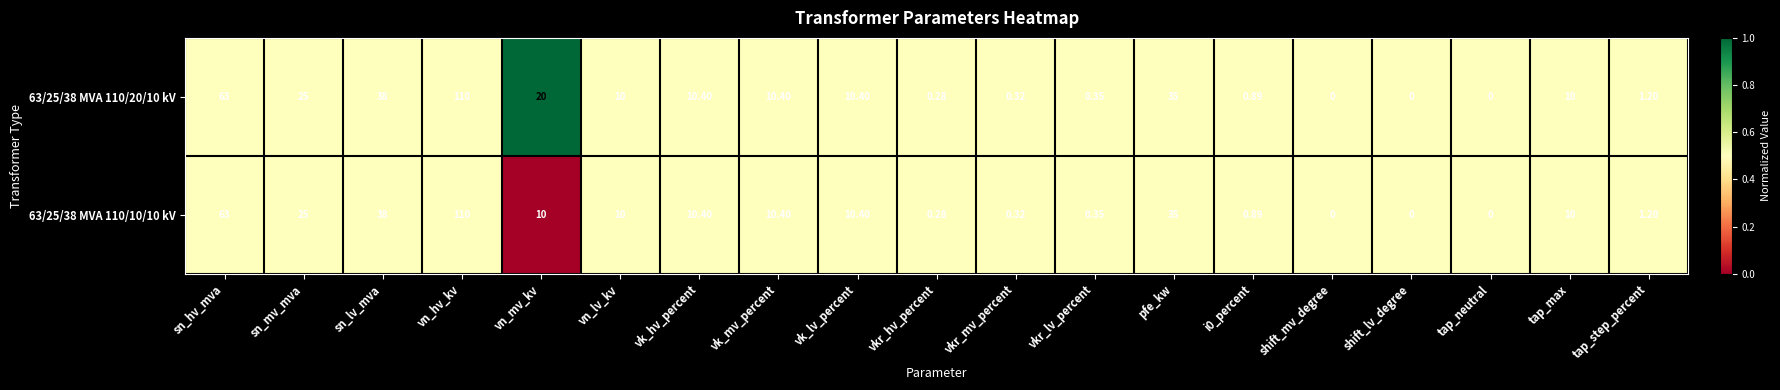

How many categories are shown in the chart?

19